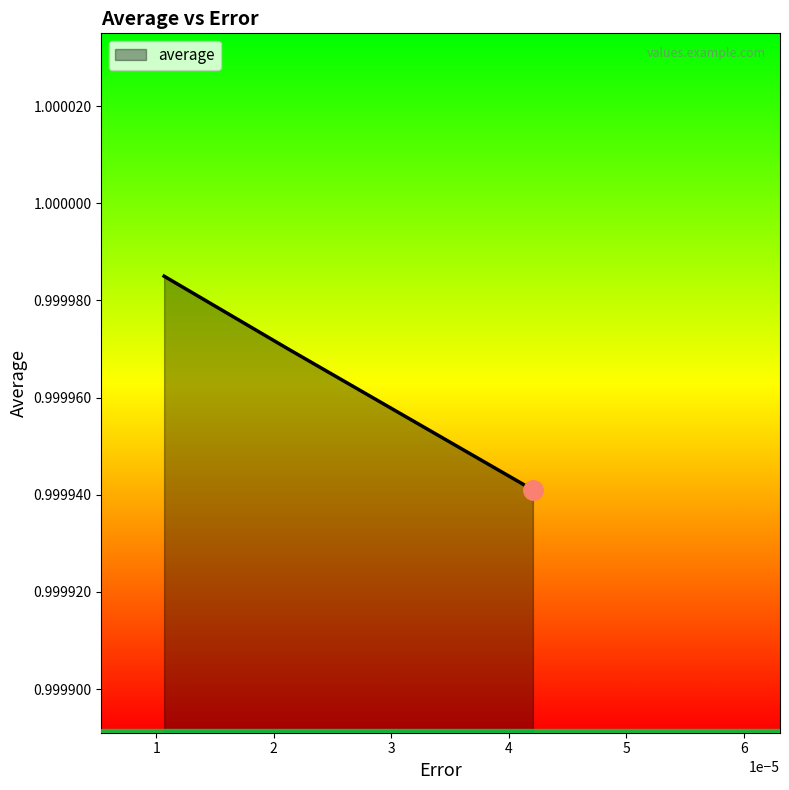

Count the values in the range 0 to 1.

3